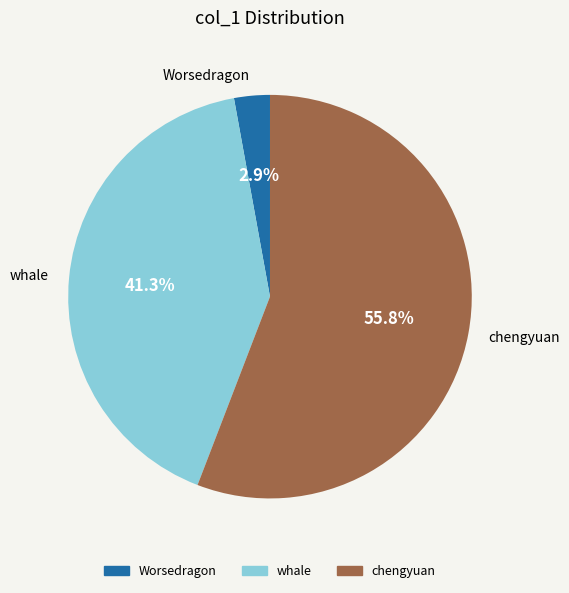

Does Worsedragon represent more than half of the total?

No